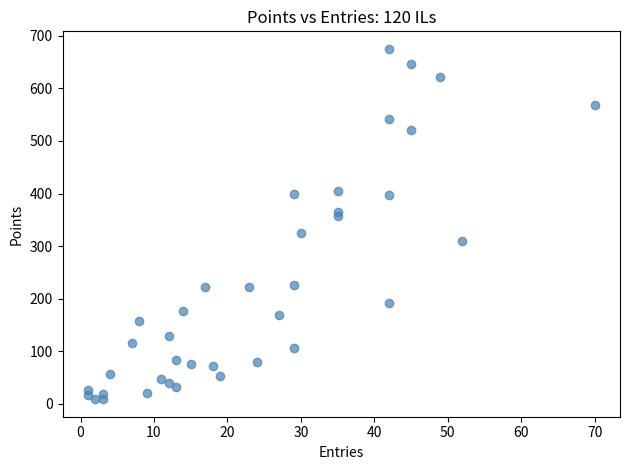

What is the range of X values (max minus min)?

69